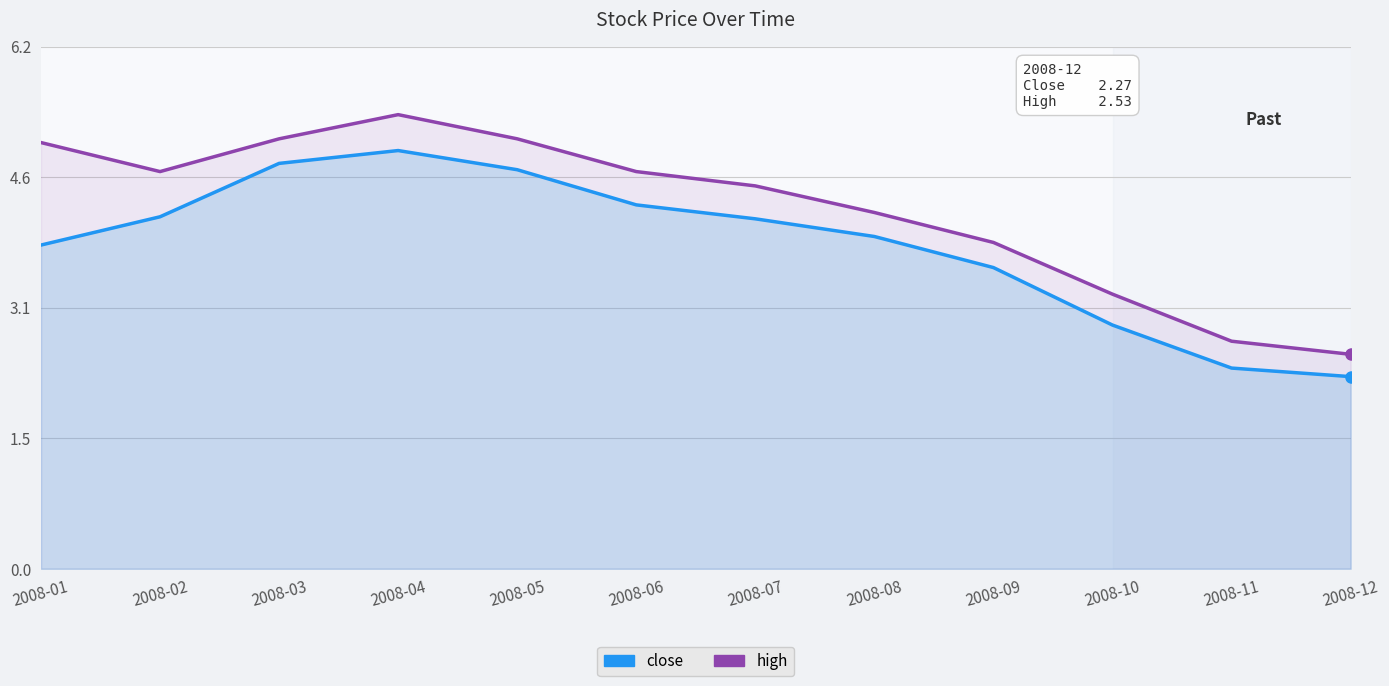

Reading right to left, extract all data points from this chart.

close: 2008-12=2.3	2008-11=2.4	2008-10=2.9	2008-09=3.6	2008-08=3.9	2008-07=4.1	2008-06=4.3	2008-05=4.7	2008-04=4.9	2008-03=4.8	2008-02=4.2	2008-01=3.8
high: 2008-12=2.5	2008-11=2.7	2008-10=3.2	2008-09=3.9	2008-08=4.2	2008-07=4.5	2008-06=4.7	2008-05=5.1	2008-04=5.4	2008-03=5.1	2008-02=4.7	2008-01=5.0